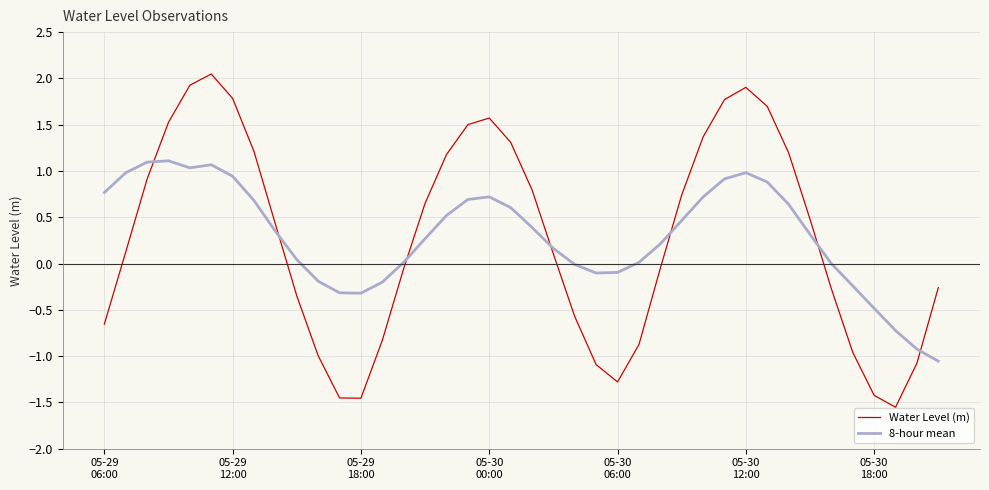

How many times do 8-hour mean and Water Level (m) cross each other?

7